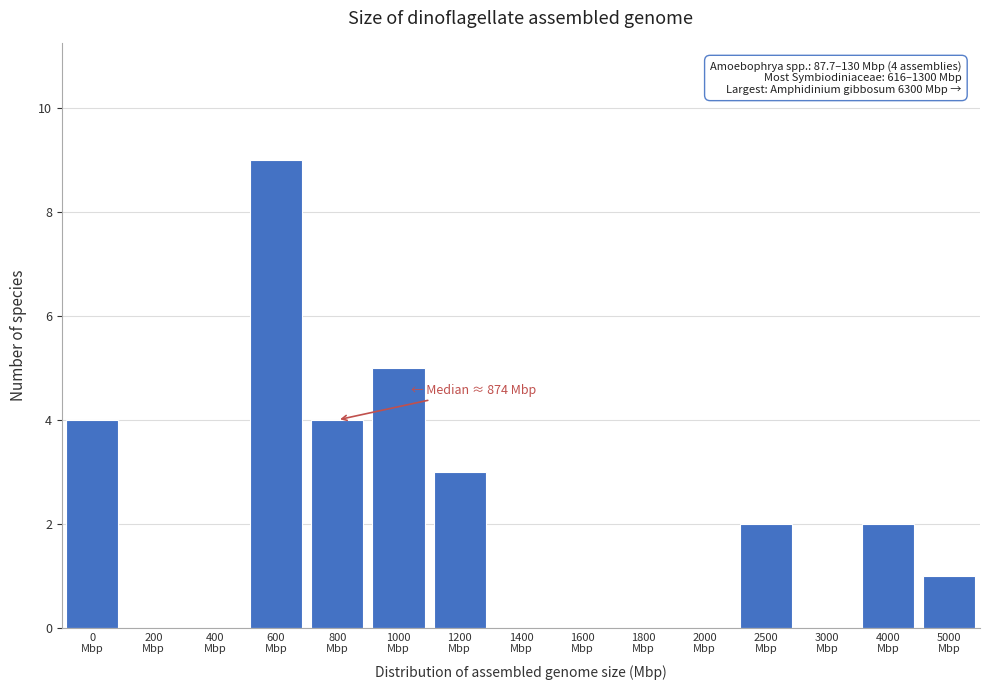

What is the maximum value shown in the chart?

9